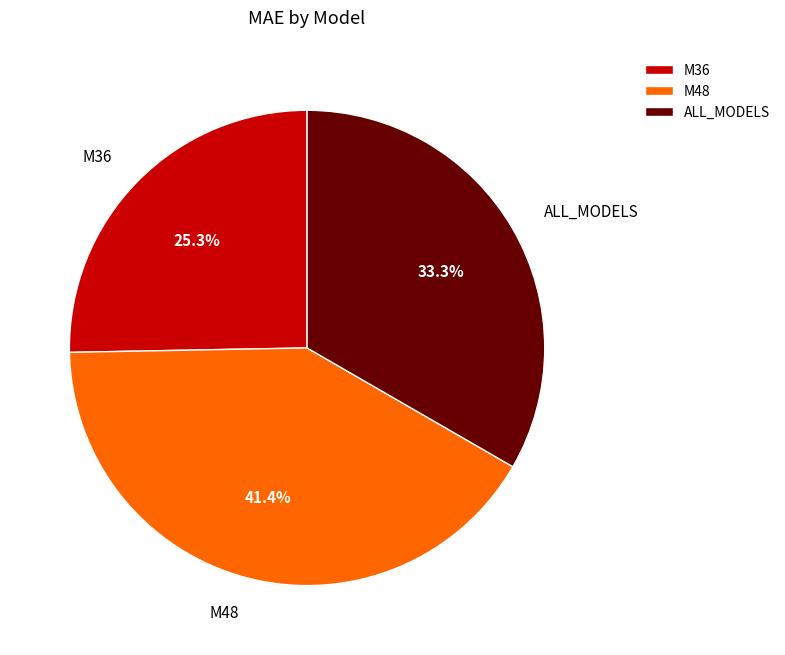

Which has a higher value, ALL_MODELS or M36?

ALL_MODELS